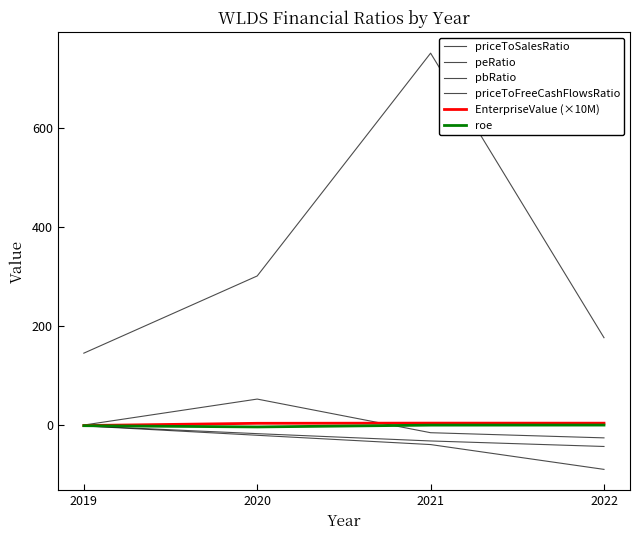

How many lines are shown in the chart?

6